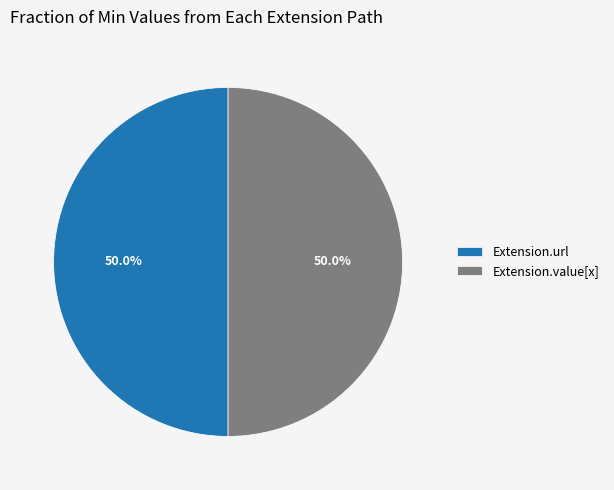

To the nearest percent, what portion does Extension.url represent?

50%